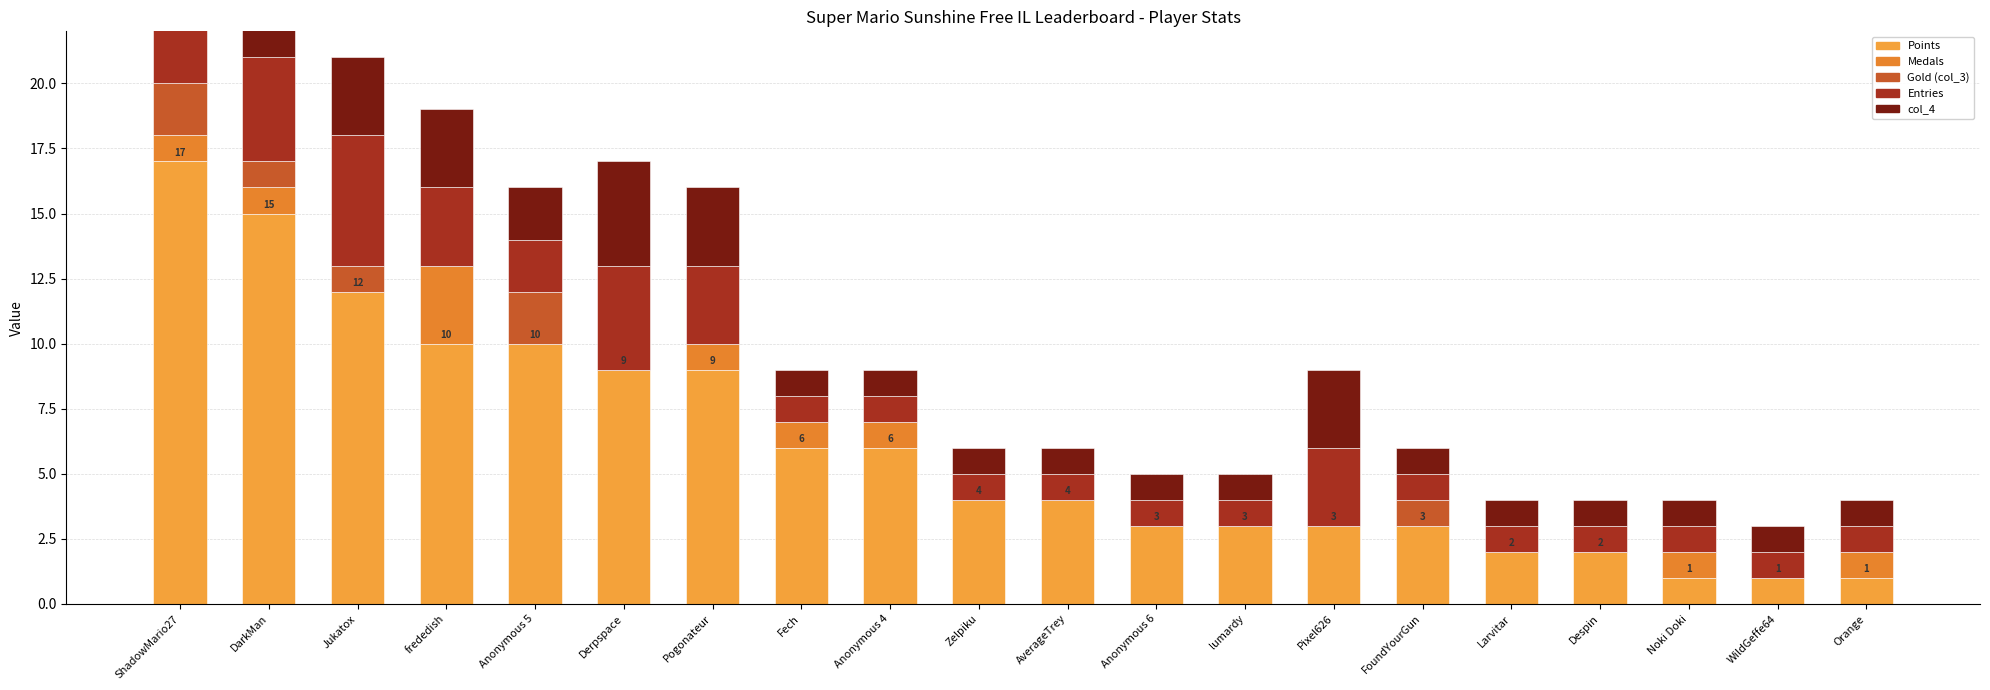

Reading left to right, extract all data points from this chart.

Points: ShadowMario27=17	DarkMan=15	Jukatox=12	frededish=10	Anonymous 5=10	Derpspace=9	Pogonateur=9	Fech=6	Anonymous 4=6	Zelpiku=4	AverageTrey=4	Anonymous 6=3	lumardy=3	Pixel626=3	FoundYourGun=3	Larvitar=2	Despin=2	Noki Doki=1	WildGeffe64=1	Orange=1
Medals: ShadowMario27=1	DarkMan=1	Jukatox=0	frededish=3	Anonymous 5=0	Derpspace=0	Pogonateur=1	Fech=1	Anonymous 4=1	Zelpiku=0	AverageTrey=0	Anonymous 6=0	lumardy=0	Pixel626=0	FoundYourGun=0	Larvitar=0	Despin=0	Noki Doki=1	WildGeffe64=0	Orange=1
Gold (col_3): ShadowMario27=2	DarkMan=1	Jukatox=1	frededish=0	Anonymous 5=2	Derpspace=0	Pogonateur=0	Fech=0	Anonymous 4=0	Zelpiku=0	AverageTrey=0	Anonymous 6=0	lumardy=0	Pixel626=0	FoundYourGun=1	Larvitar=0	Despin=0	Noki Doki=0	WildGeffe64=0	Orange=0
Entries: ShadowMario27=4	DarkMan=4	Jukatox=5	frededish=3	Anonymous 5=2	Derpspace=4	Pogonateur=3	Fech=1	Anonymous 4=1	Zelpiku=1	AverageTrey=1	Anonymous 6=1	lumardy=1	Pixel626=3	FoundYourGun=1	Larvitar=1	Despin=1	Noki Doki=1	WildGeffe64=1	Orange=1
col_4: ShadowMario27=4	DarkMan=4	Jukatox=3	frededish=3	Anonymous 5=2	Derpspace=4	Pogonateur=3	Fech=1	Anonymous 4=1	Zelpiku=1	AverageTrey=1	Anonymous 6=1	lumardy=1	Pixel626=3	FoundYourGun=1	Larvitar=1	Despin=1	Noki Doki=1	WildGeffe64=1	Orange=1